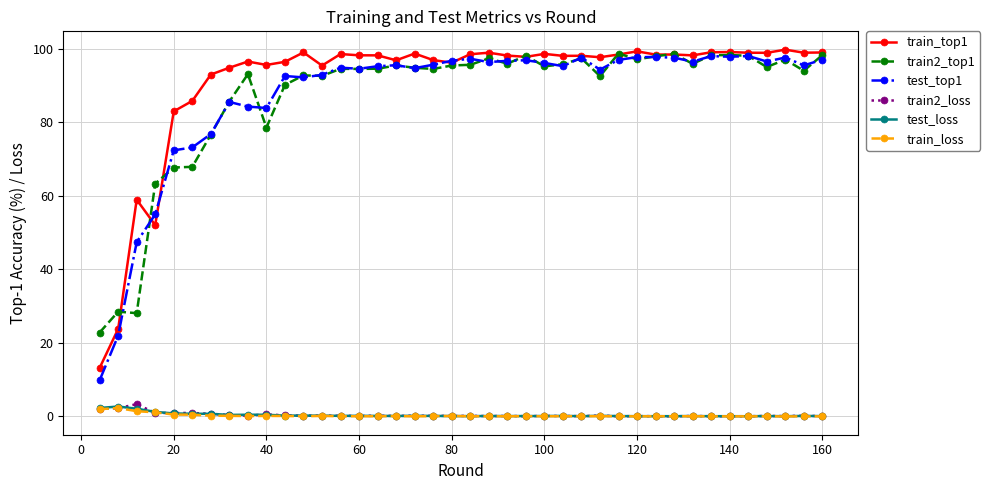

True or false: train_loss and train_top1 intersect in this chart.

False